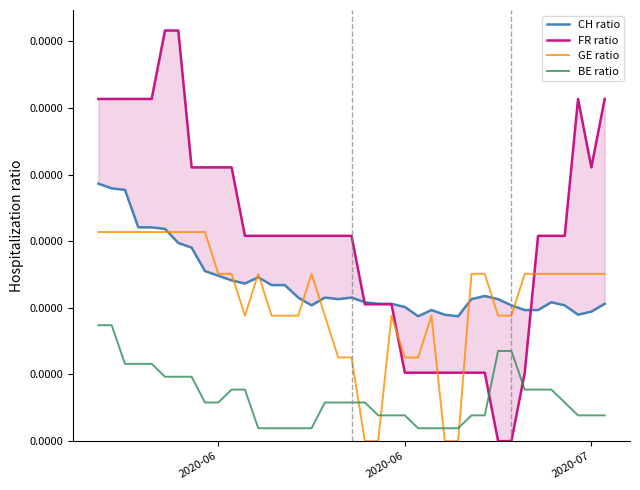

True or false: BE ratio has more than 1 interior local peaks.

False